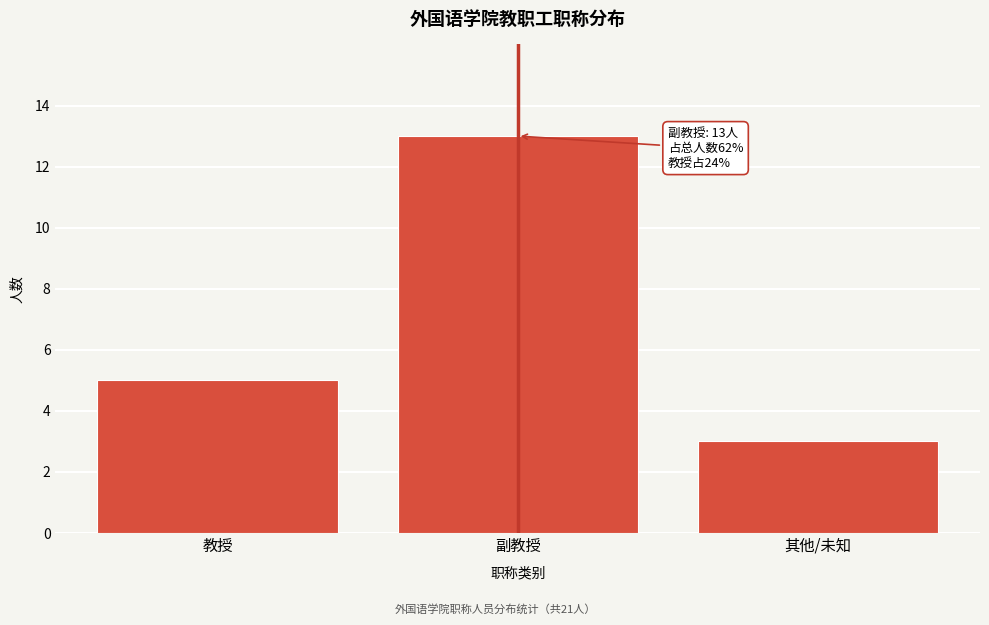

Reading right to left, transcribe all the data shown in this chart.

3	13	5